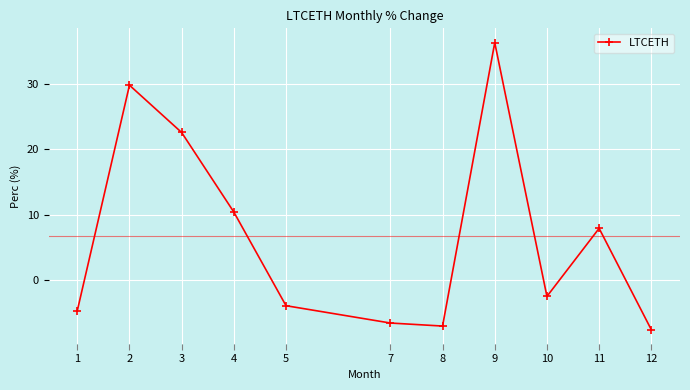

The chart shows a value of -7.6 at 12. True or false?

True